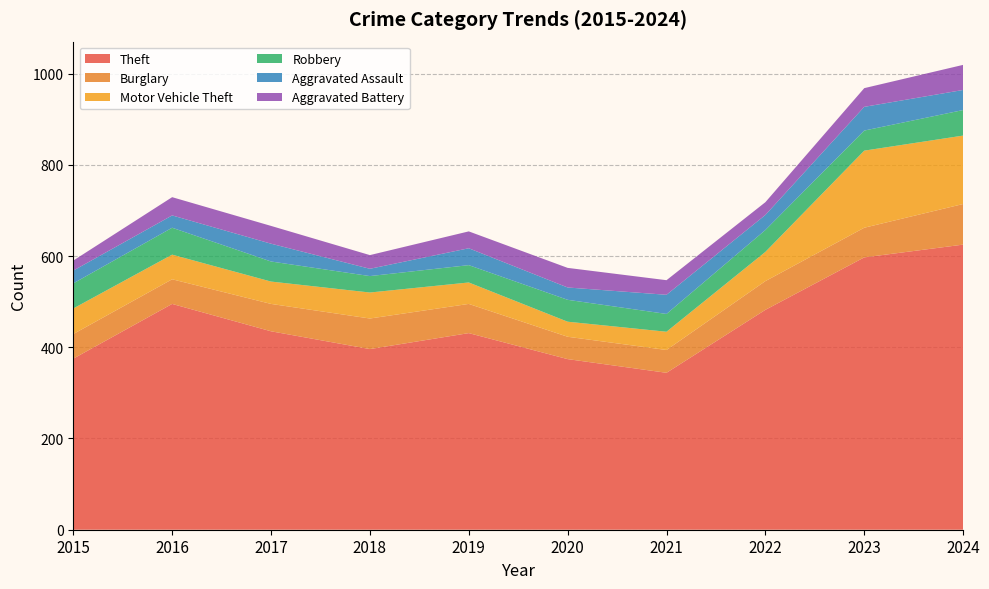

Reading left to right, transcribe all the data shown in this chart.

Theft: 375	495	435	396	431	374	344	482	597	625
Burglary: 54	54	60	67	64	49	50	63	65	89
Motor Vehicle Theft: 56	54	49	57	47	33	40	64	169	150
Robbery: 55	59	44	36	38	48	39	48	44	56
Aggravated Assault: 28	27	39	16	37	27	42	33	52	44
Aggravated Battery: 22	40	39	30	37	43	32	28	41	55